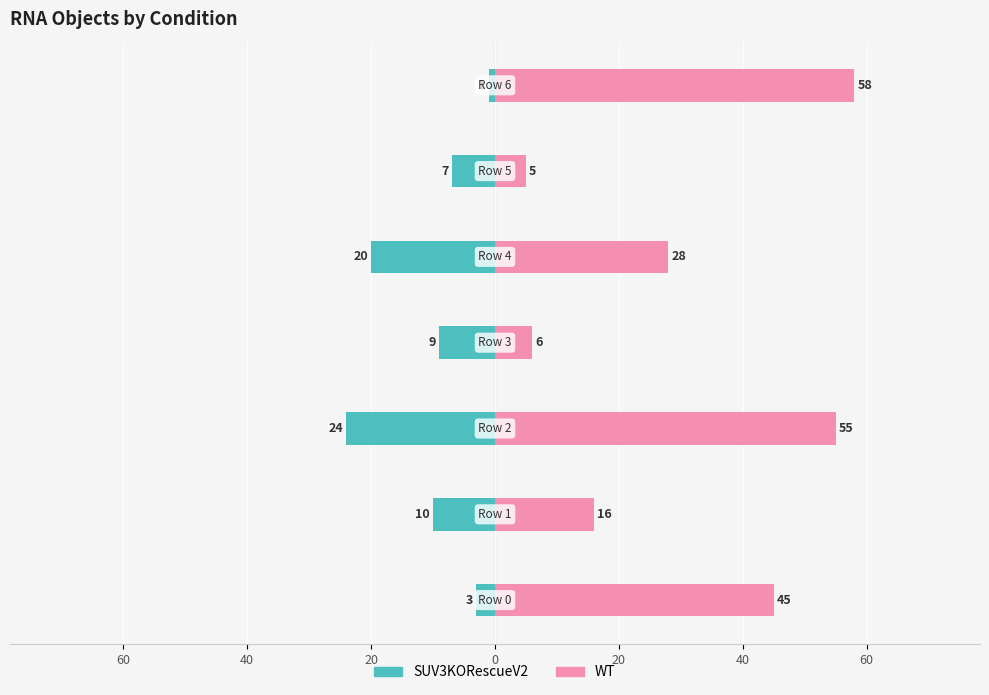

What is the difference between the maximum and minimum values in the SUV3KORescueV2 series?

23